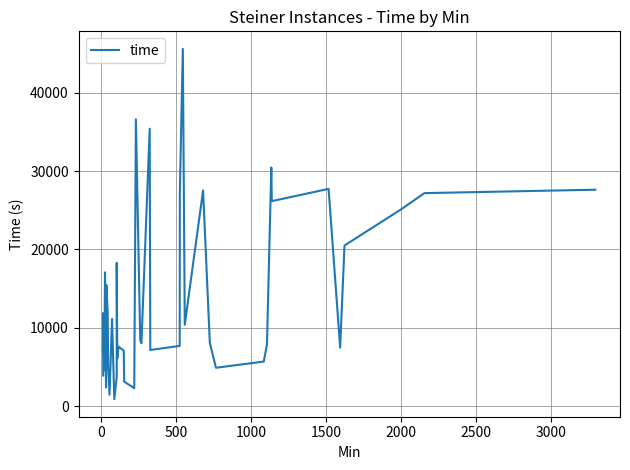

What is the maximum value shown in the chart?

45589.2